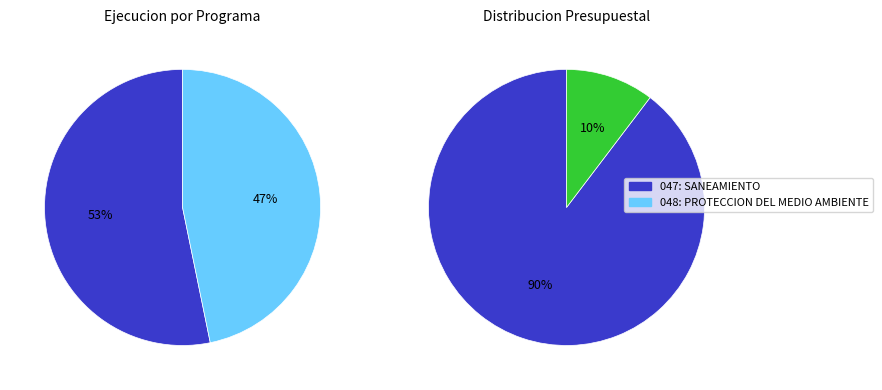

What percentage is the 047: SANEAMIENTO slice, to the nearest percent?

53%